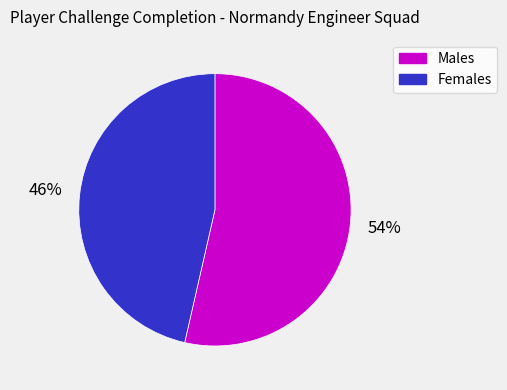

To the nearest percent, what is the average slice percentage?

50%